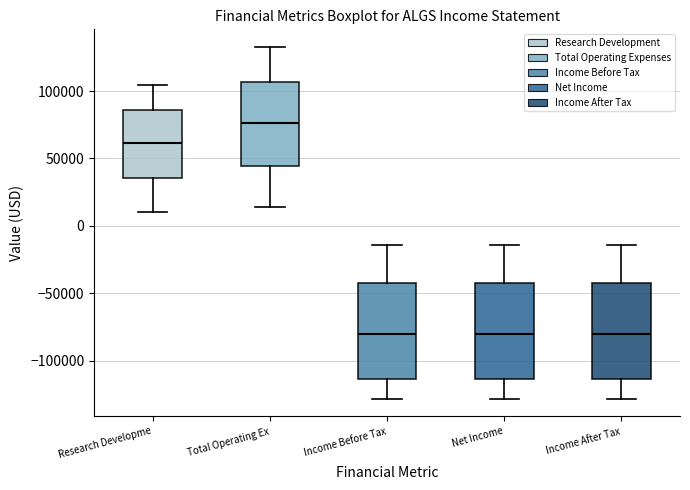

Where is the lower edge of the box for Net Income on the y-axis? The values are not printed on the chart, so give them approximately, as read against the axis.

-115000